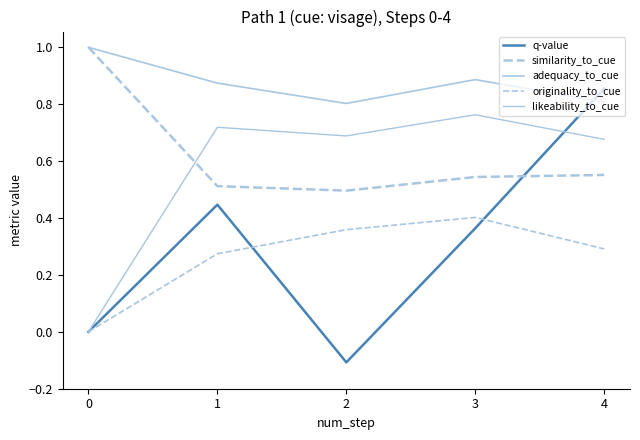

What is the difference between the highest and lowest values at 4?

0.6